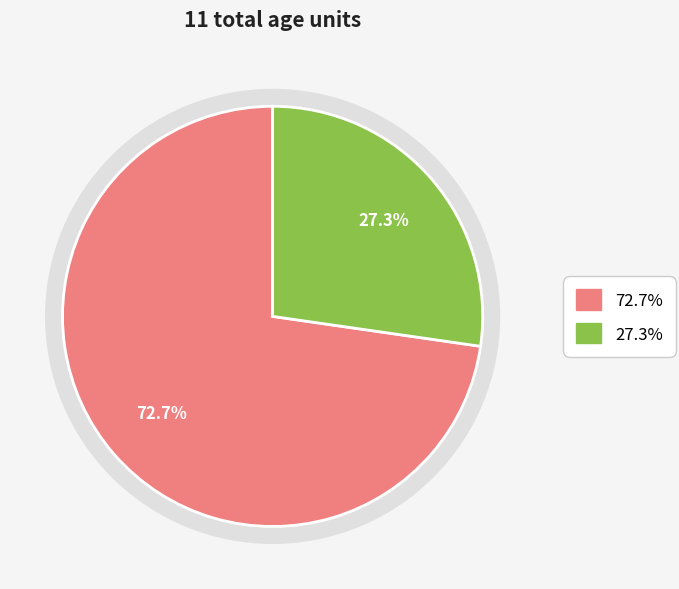

What is the total percentage of 1147 and 1089?

100.0%